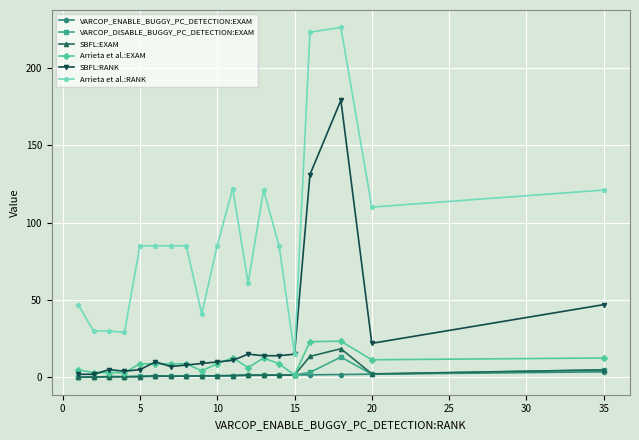

True or false: SBFL:EXAM has more than 1 interior local peaks.

True